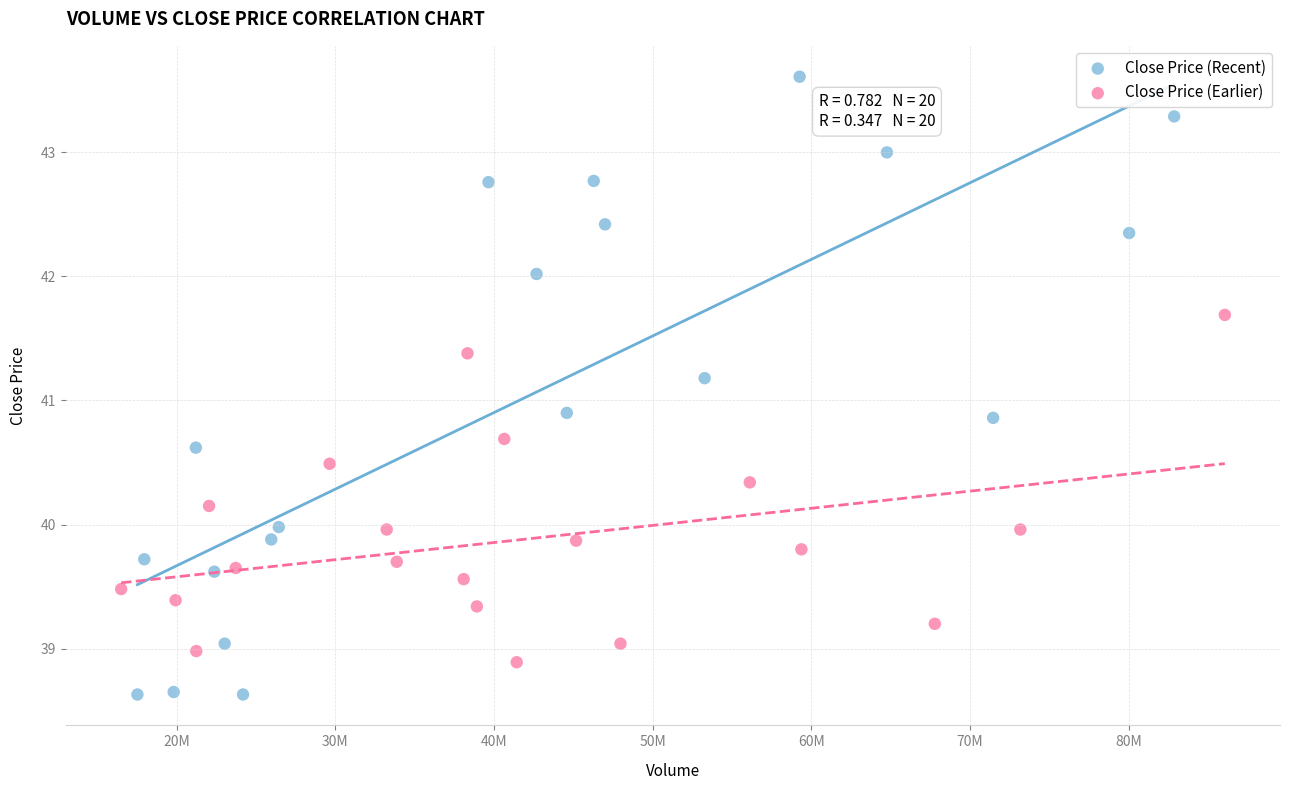

Which series contains the lowest Y value?

Close Price (Recent)